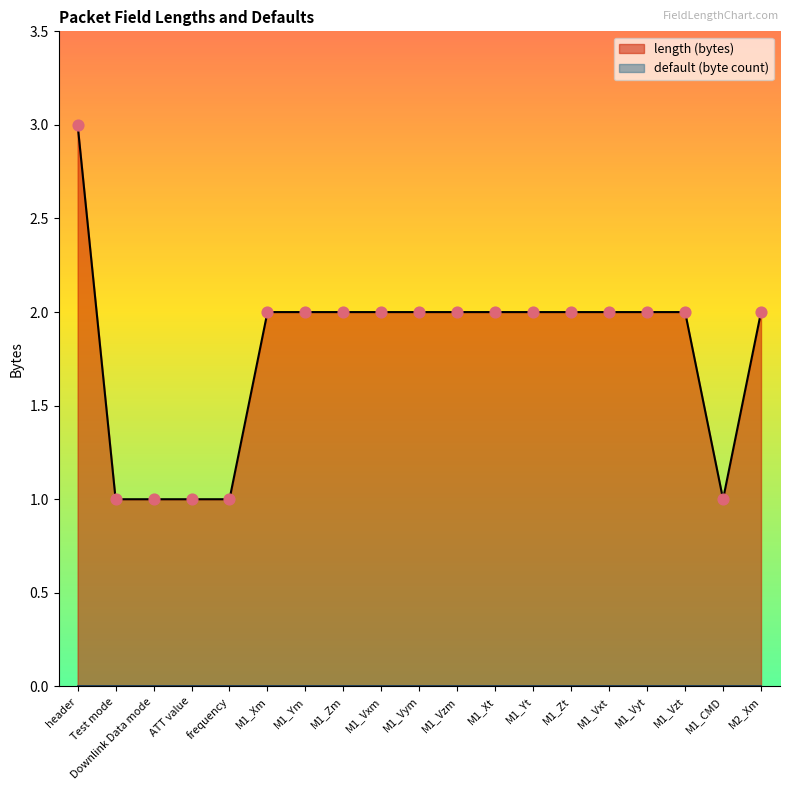

Between M1_Vym and M1_Zt, which is larger?

M1_Vym